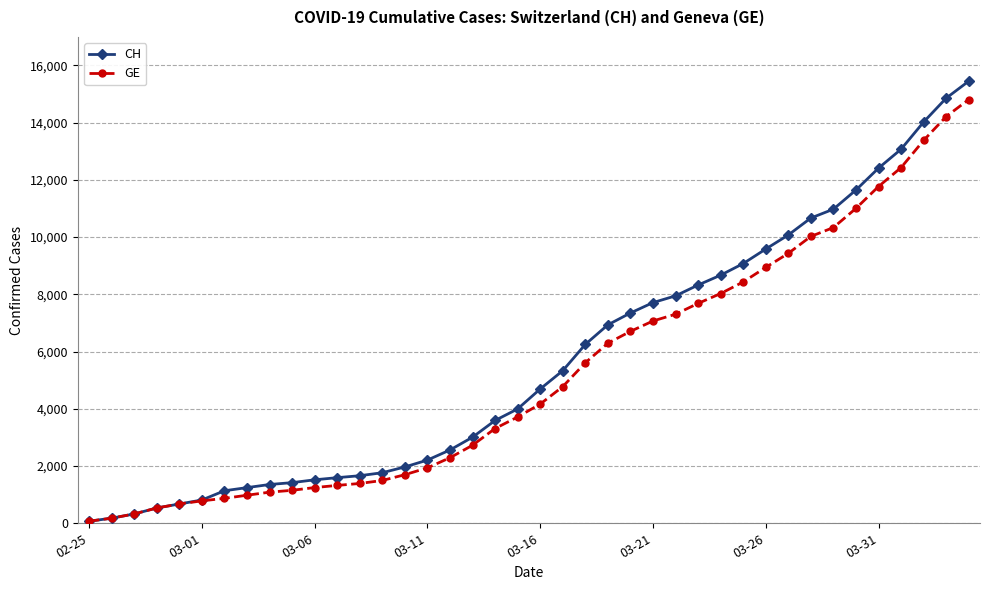

What is the maximum value for CH?

15450